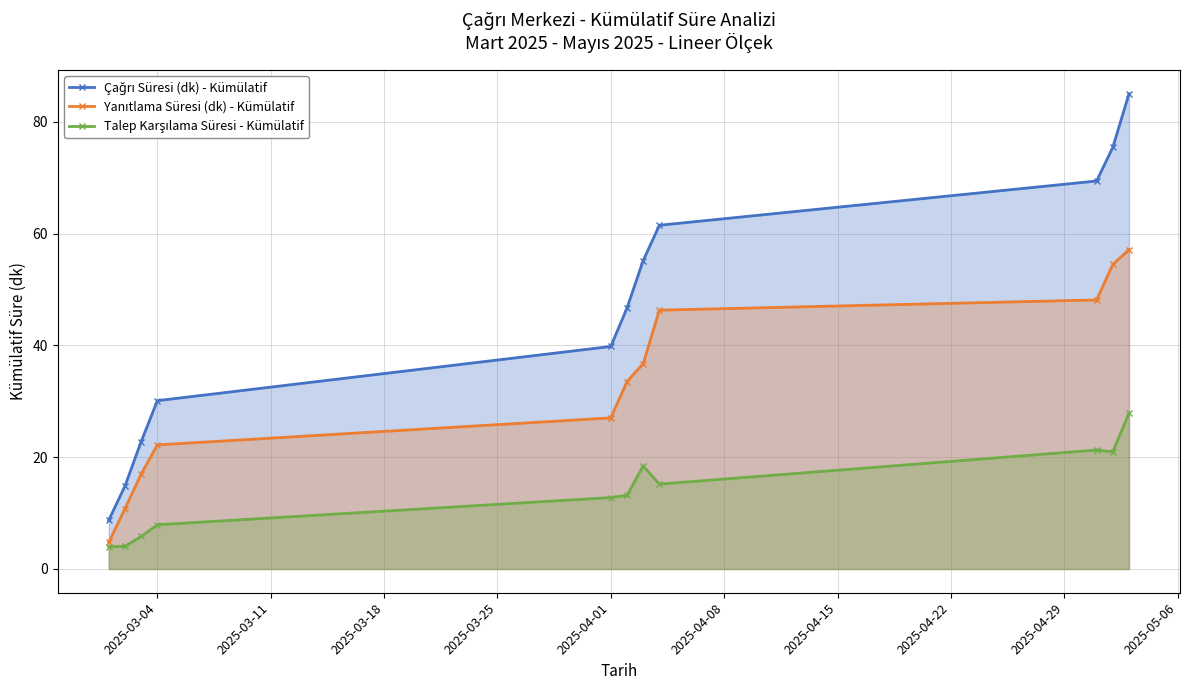

Does the chart have visible grid lines?

Yes